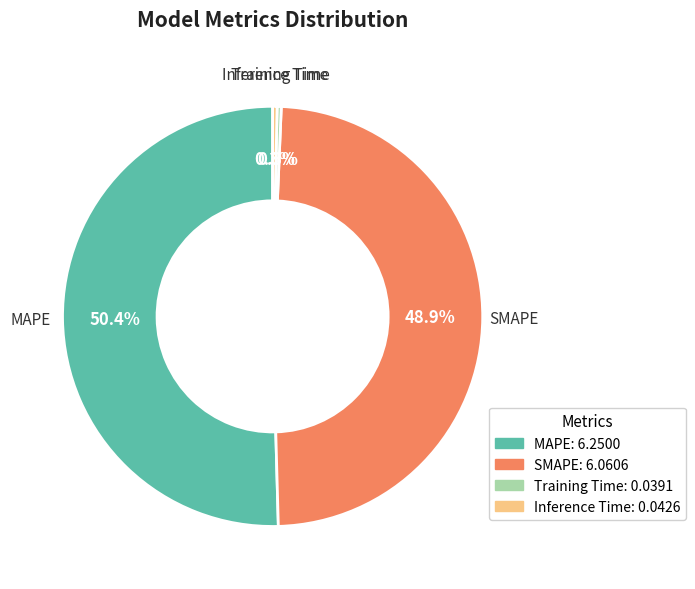

To the nearest percent, what is the difference between the largest and smallest slice percentages?

50%